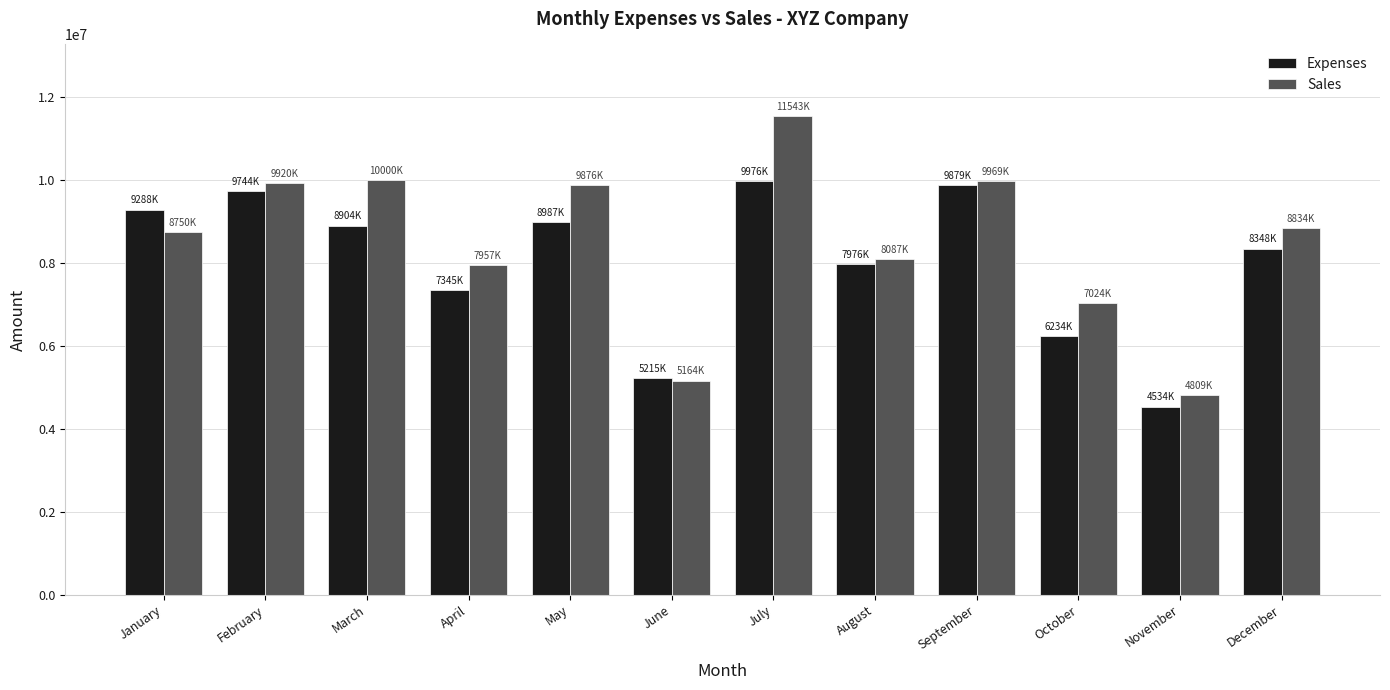

At how many categories does at least one series exceed 8491823?

7